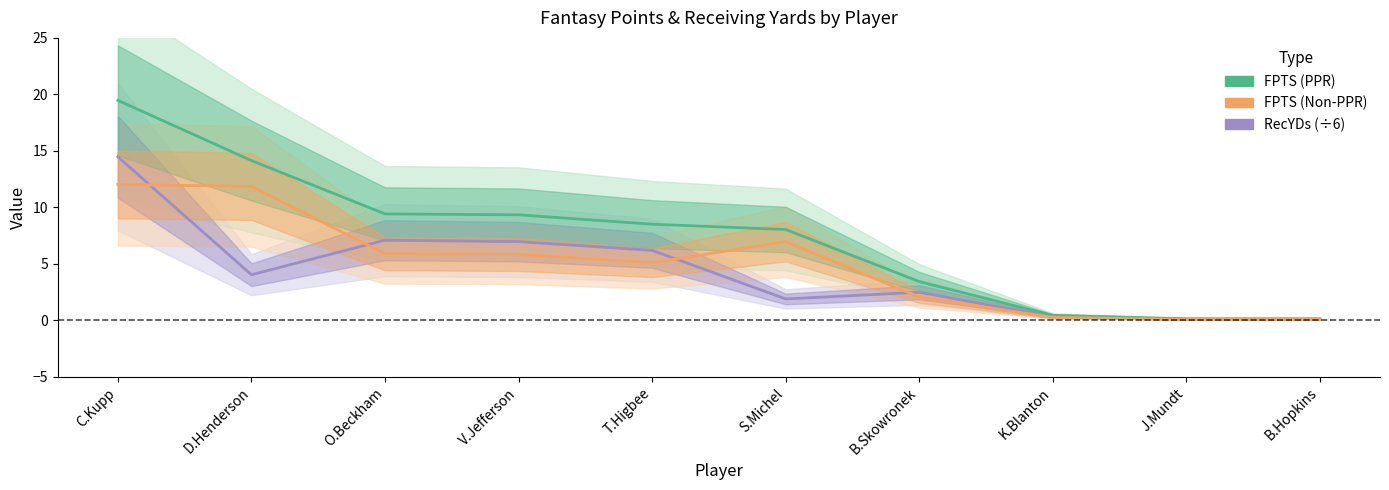

At which category does FPTS (Non-PPR) reach its first local valley?

T.Higbee